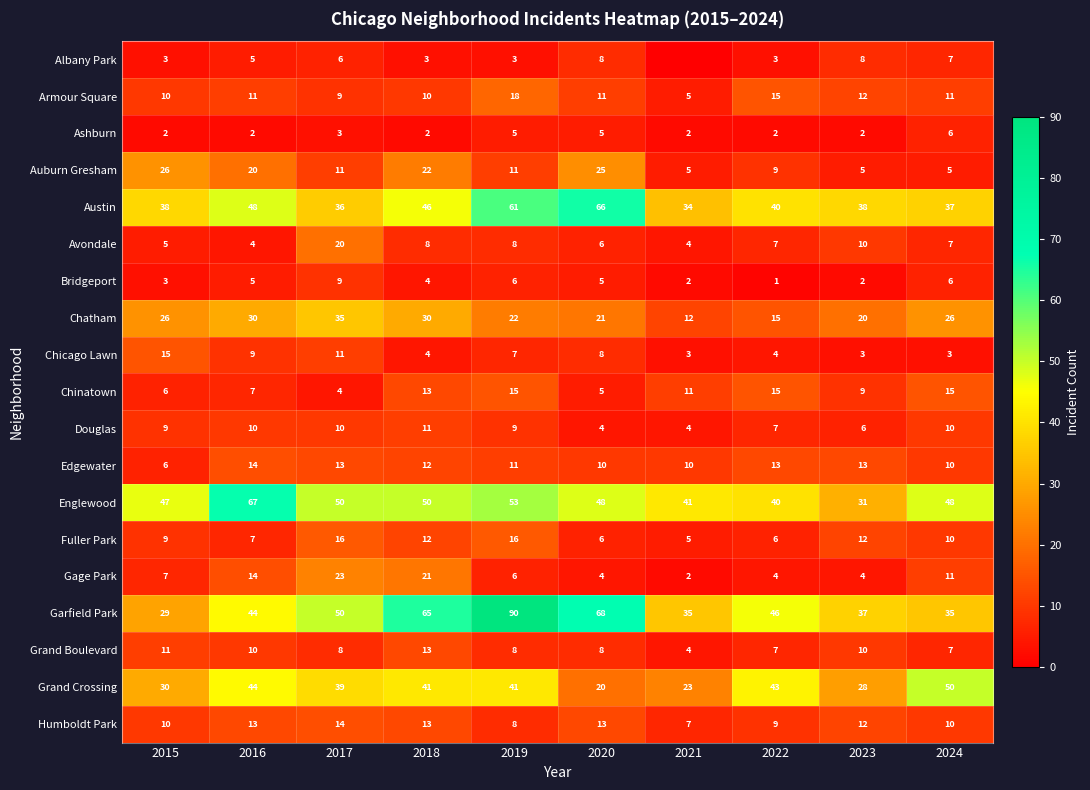

What is the average value of the Austin series?

44